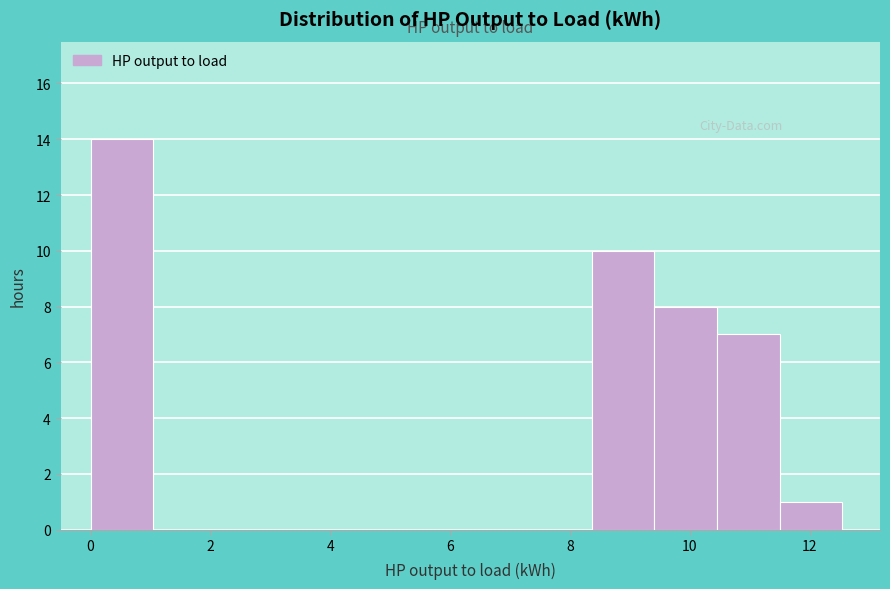

Reading left to right, transcribe this chart: for each bar, give the range it covers on the x-axis and its height. Neither the bar edges nor the heights are printed on the chart, so give them approximately, as read against the axes.

0.0 to 1.0: 14
1.0 to 2.0: 0
2.0 to 3.2: 0
3.2 to 4.2: 0
4.2 to 5.2: 0
5.2 to 6.2: 0
6.2 to 7.4: 0
7.4 to 8.4: 0
8.4 to 9.4: 10
9.4 to 10.4: 8
10.4 to 11.6: 7
11.6 to 12.6: 1